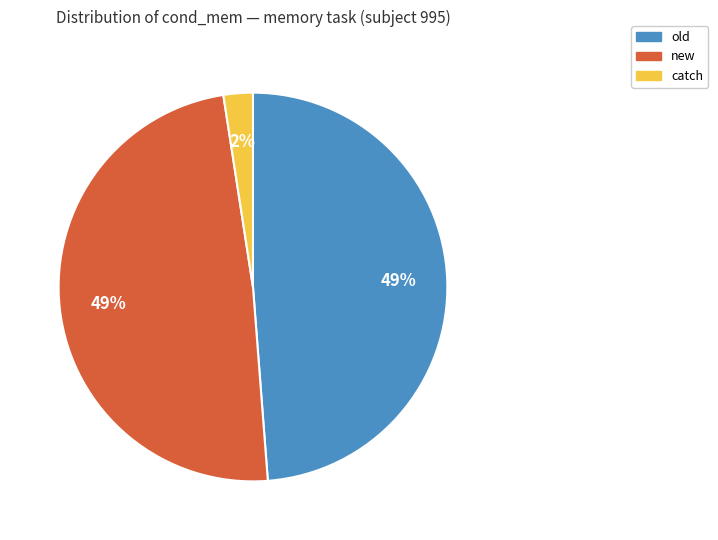

Which slice is the smallest?

catch